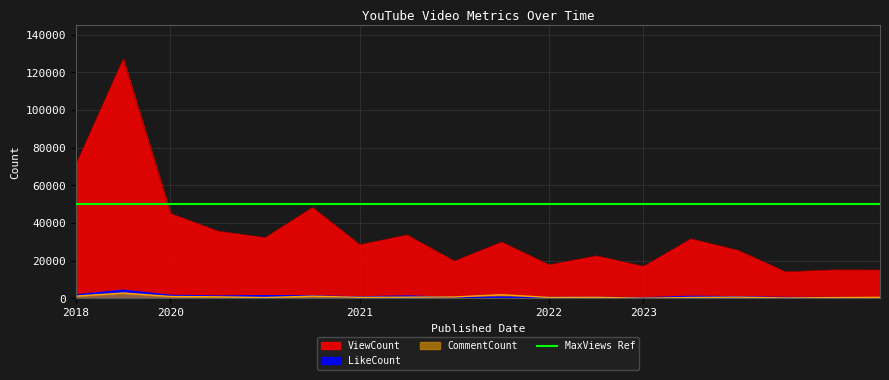

Is the value of CommentCount at 2021-May-11 greater than the value of LikeCount at 2023-Sep-10?

Yes